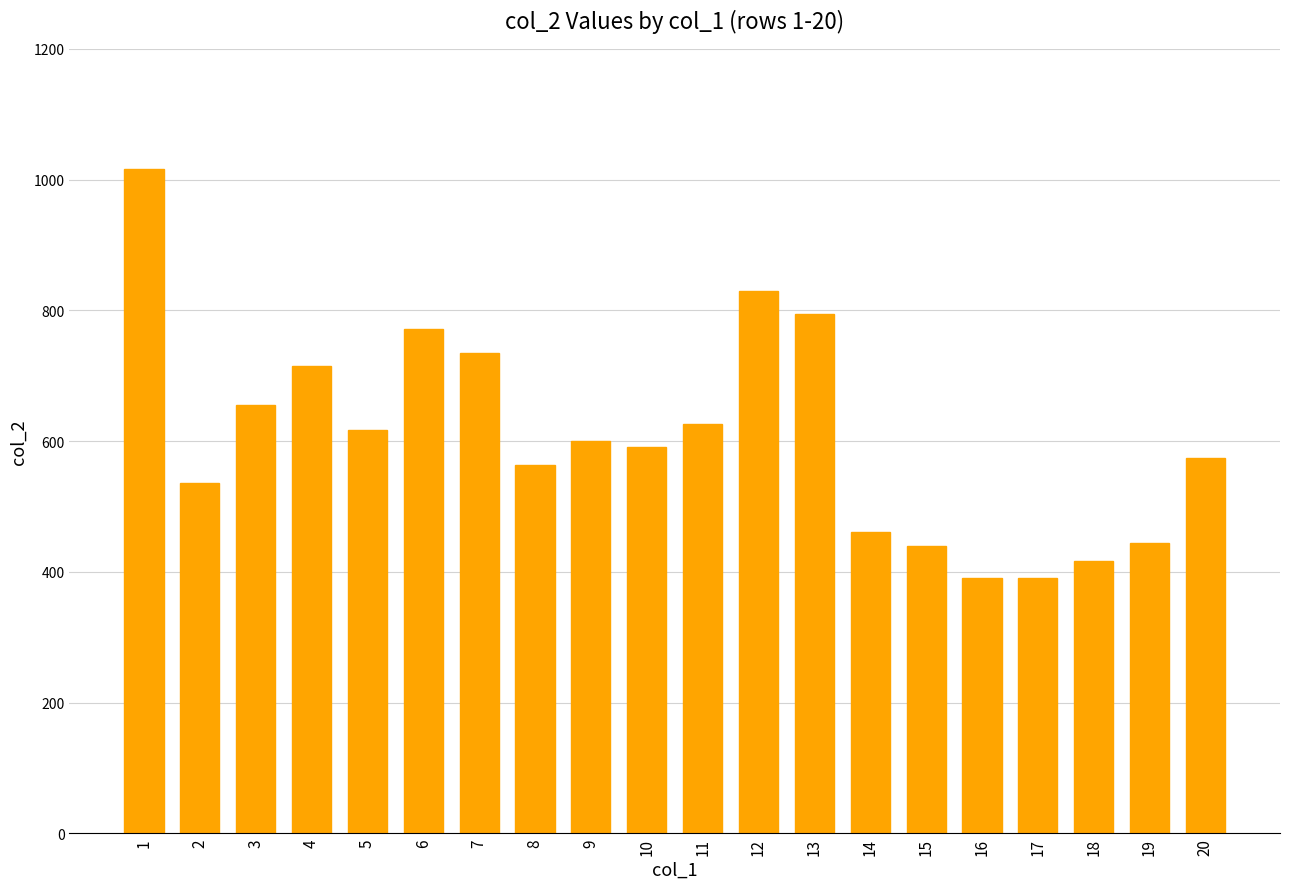

The value at 8 is 369. True or false?

False